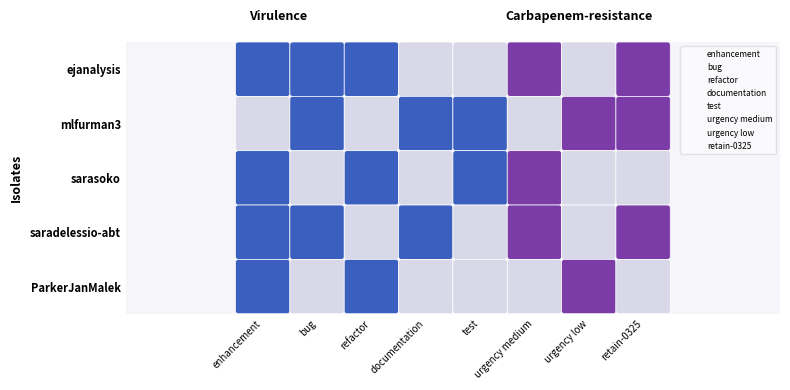

Count the documentation values in the range 1 to 3.

2